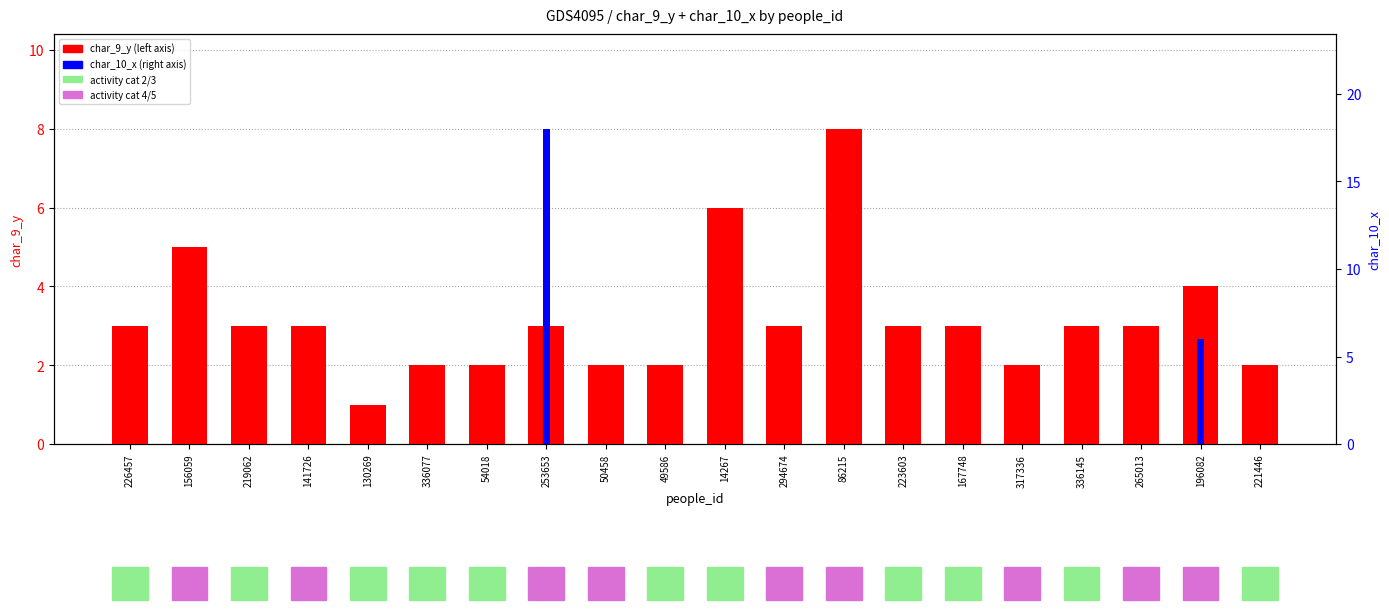

How many char_9_y values are between 2 and 3?

15